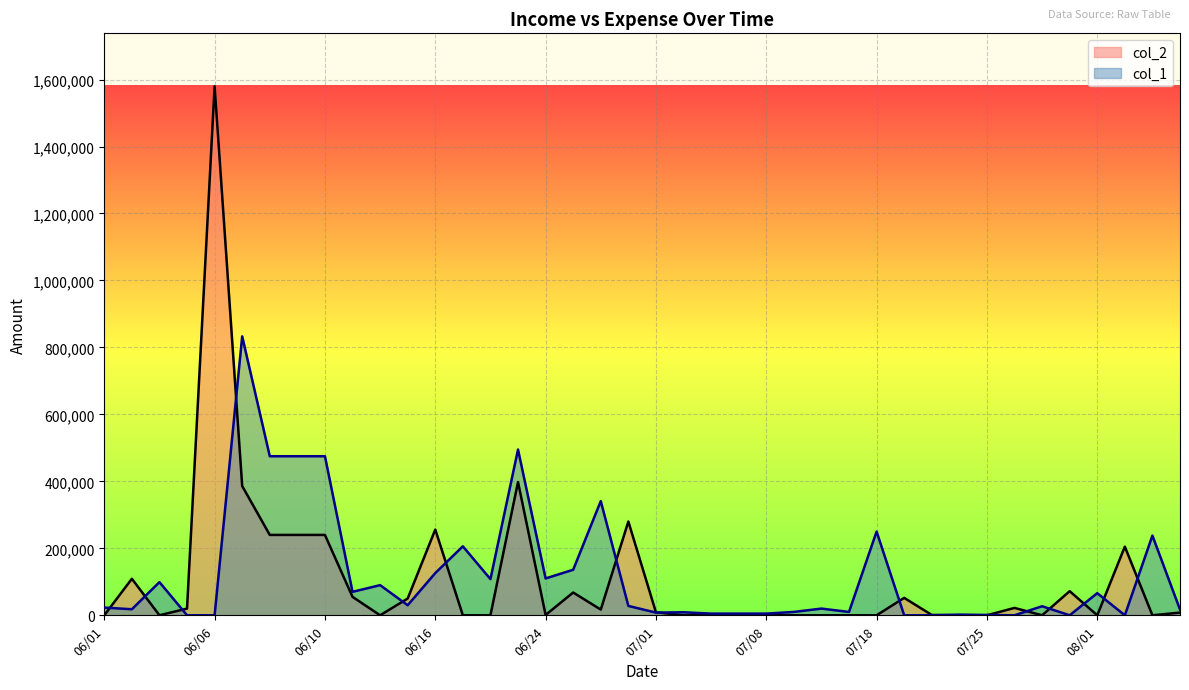

Reading left to right, transcribe all the data shown in this chart.

0	109000	0	20000	1580000	386000	240000	240000	240000	55000	0	50000	256000	0	0	398000	1000	68000	17000	280000	9000	0	0	0	0	0	0	0	0	52000	1000	0	0	22000	0	72000	0	205000	0	8000